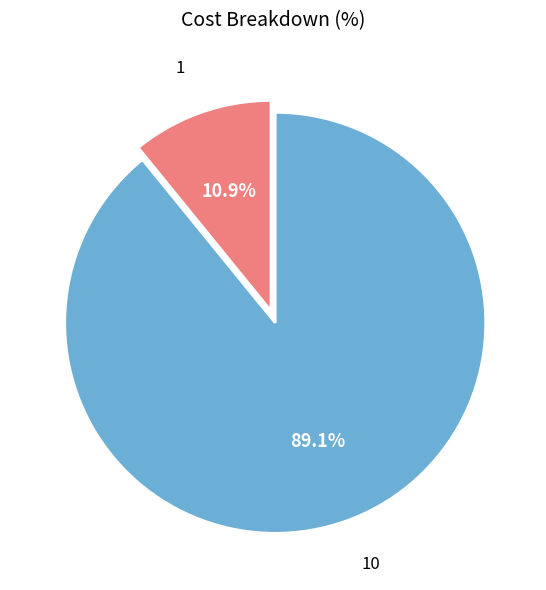

Is there a majority slice in this chart?

Yes